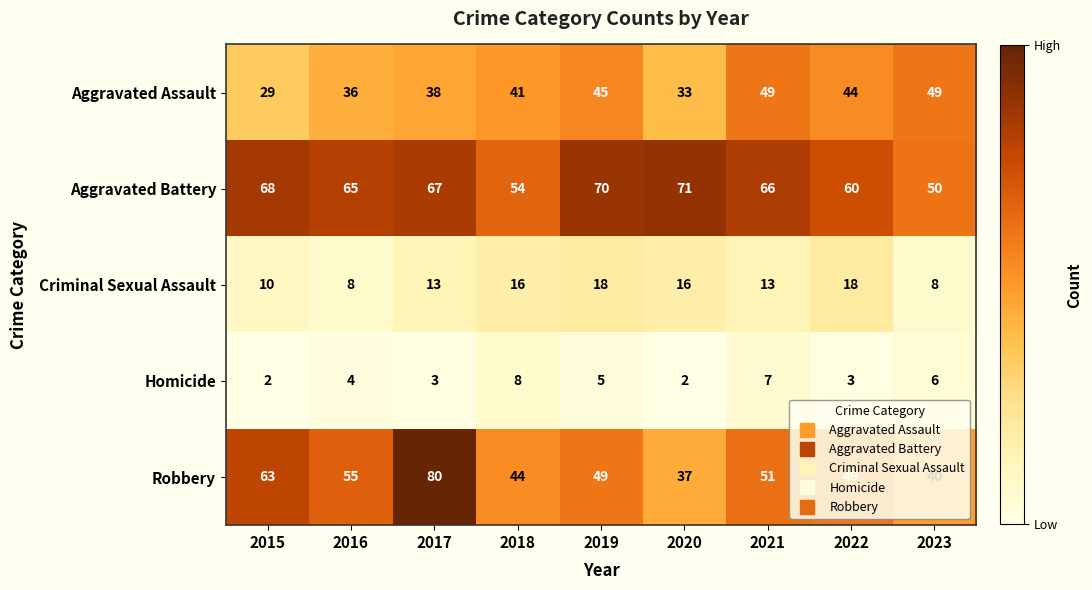

At which category is the sum across all series the highest?

2017